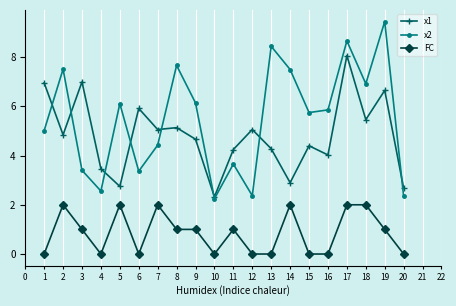

At 6, list the series in order from smallest to largest.

FC, x2, x1